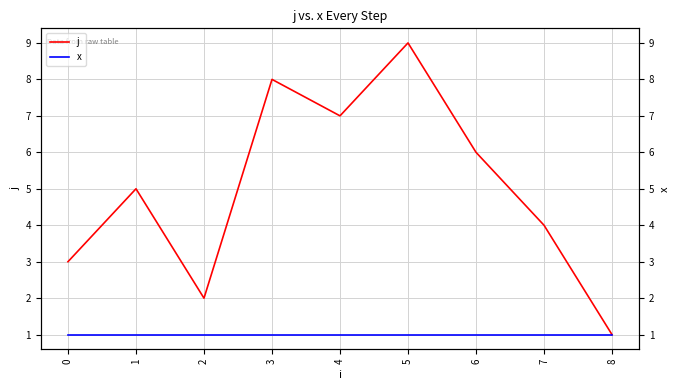

What are all the series names shown in the legend?

j, x